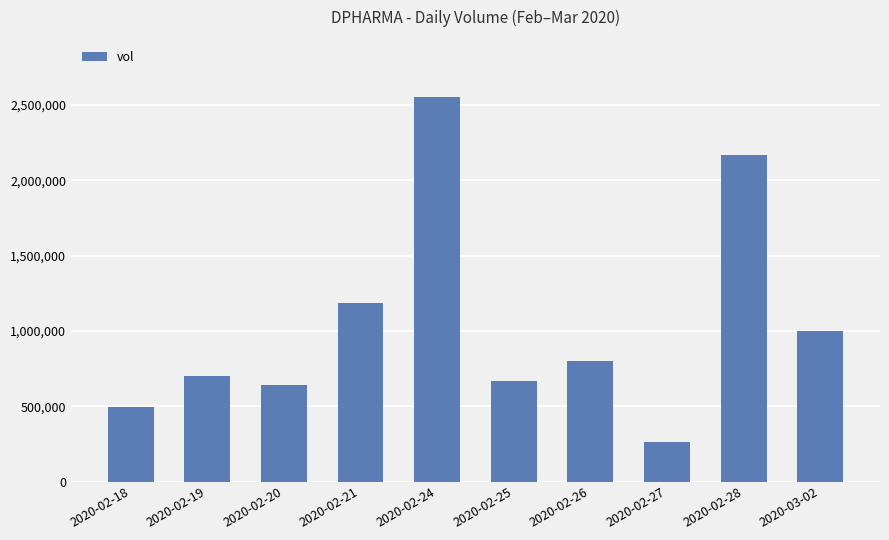

Is it true that the value at 2020-02-25 is 667900?

True